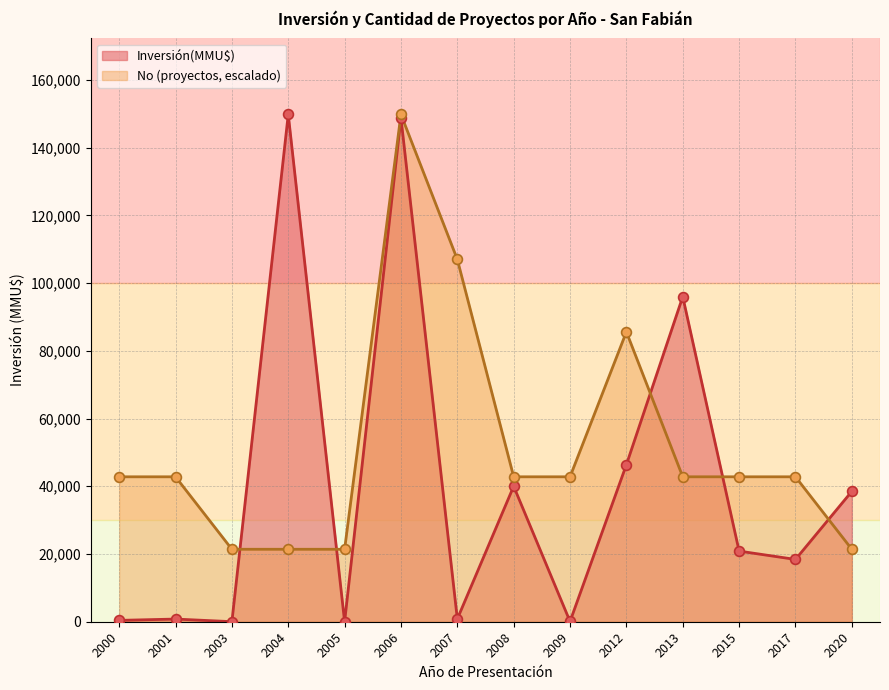

At which category is the sum across all series the highest?

2006